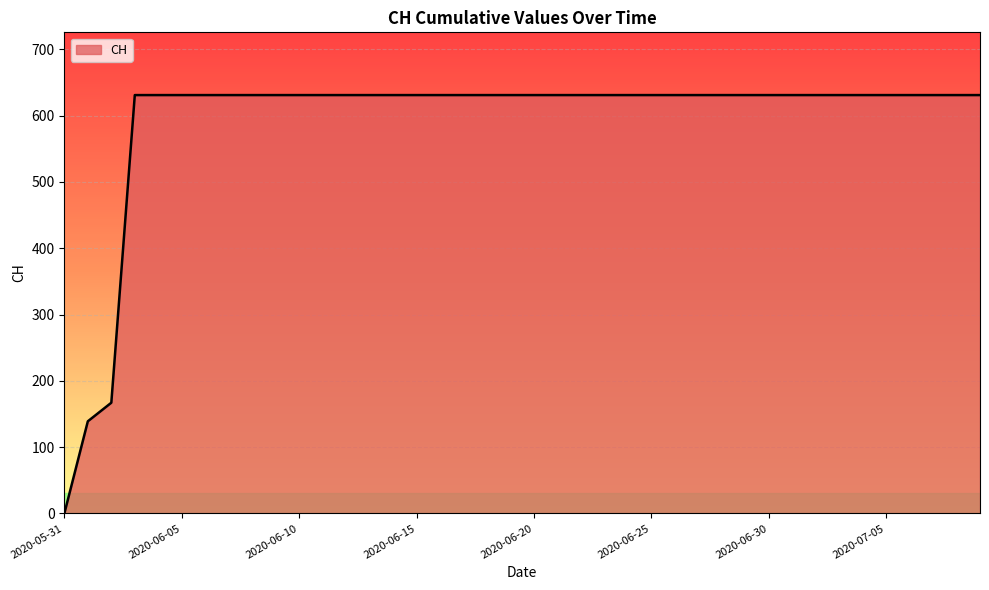

What is the difference between the maximum and minimum values?

631